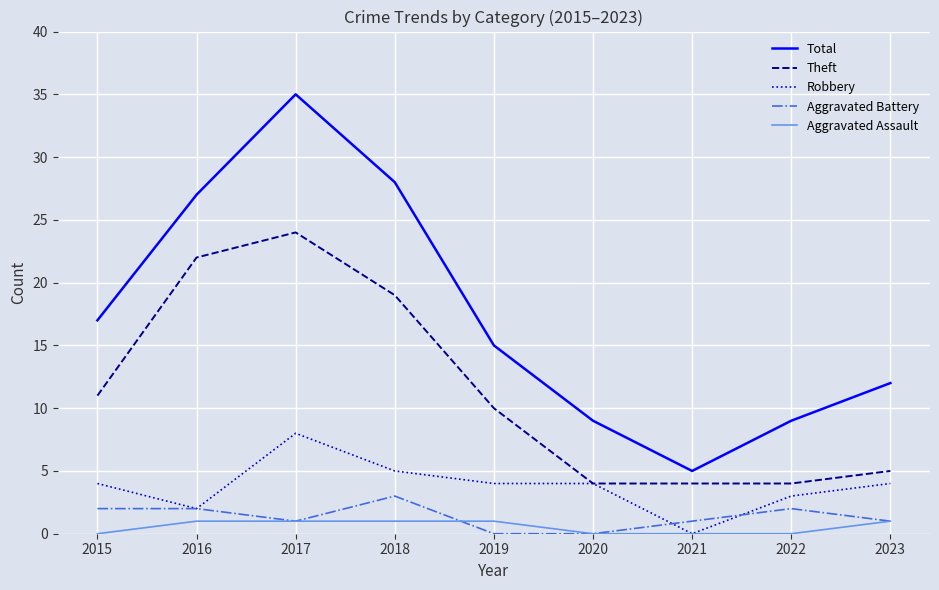

What is the difference between the highest and lowest values at 2015?

17